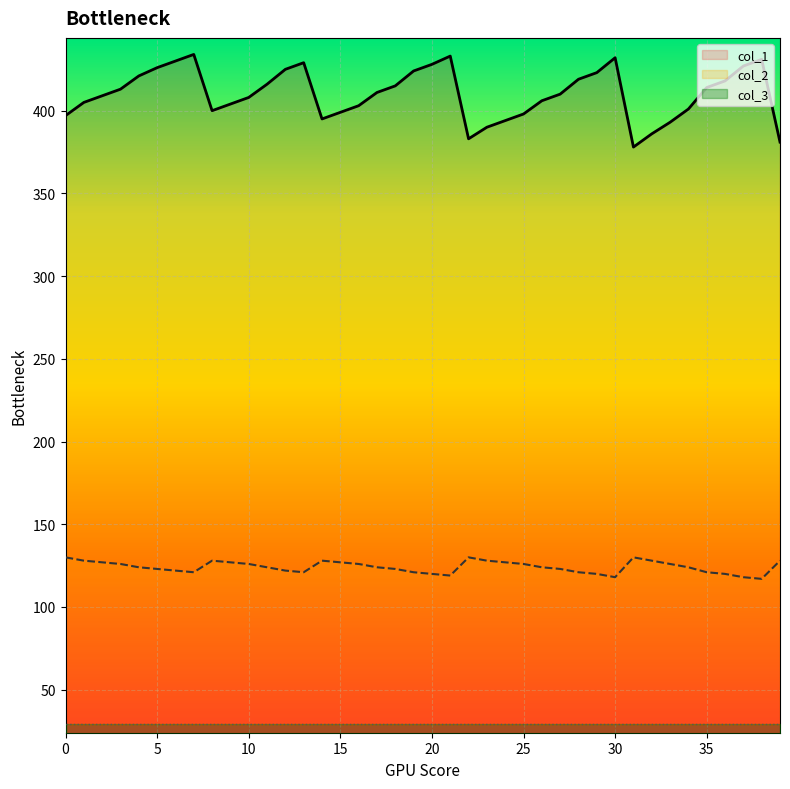

True or false: col_1 and col_2 intersect in this chart.

False